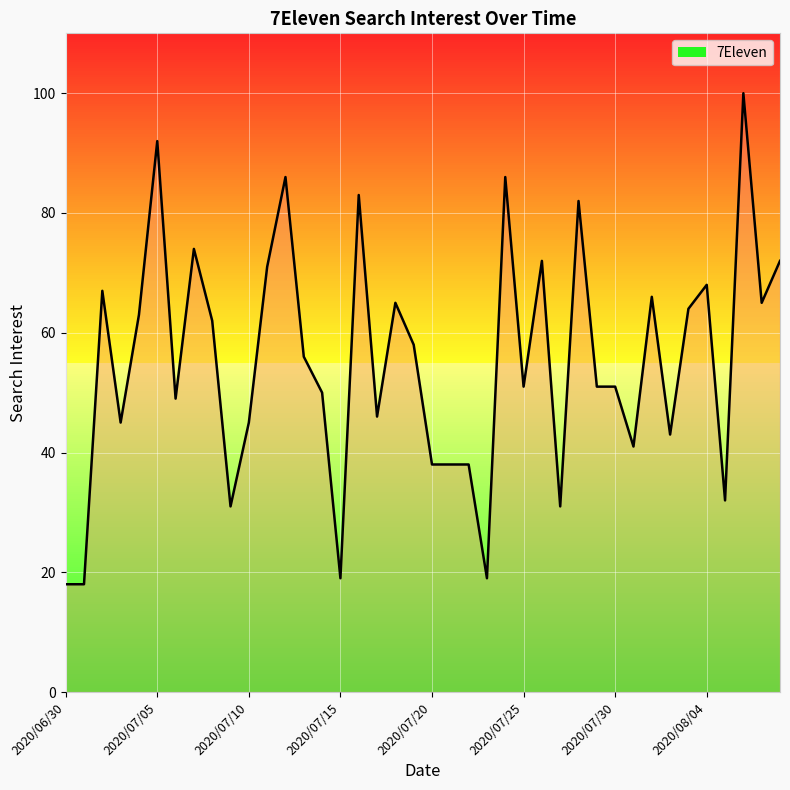

The value at 13 is 85. True or false?

False